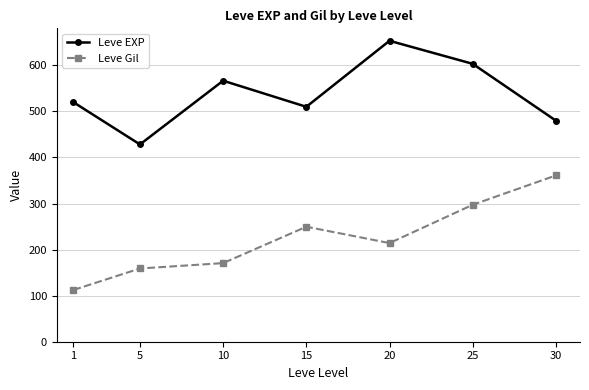

What is the difference between the maximum and minimum values in the Leve Gil series?

248.7